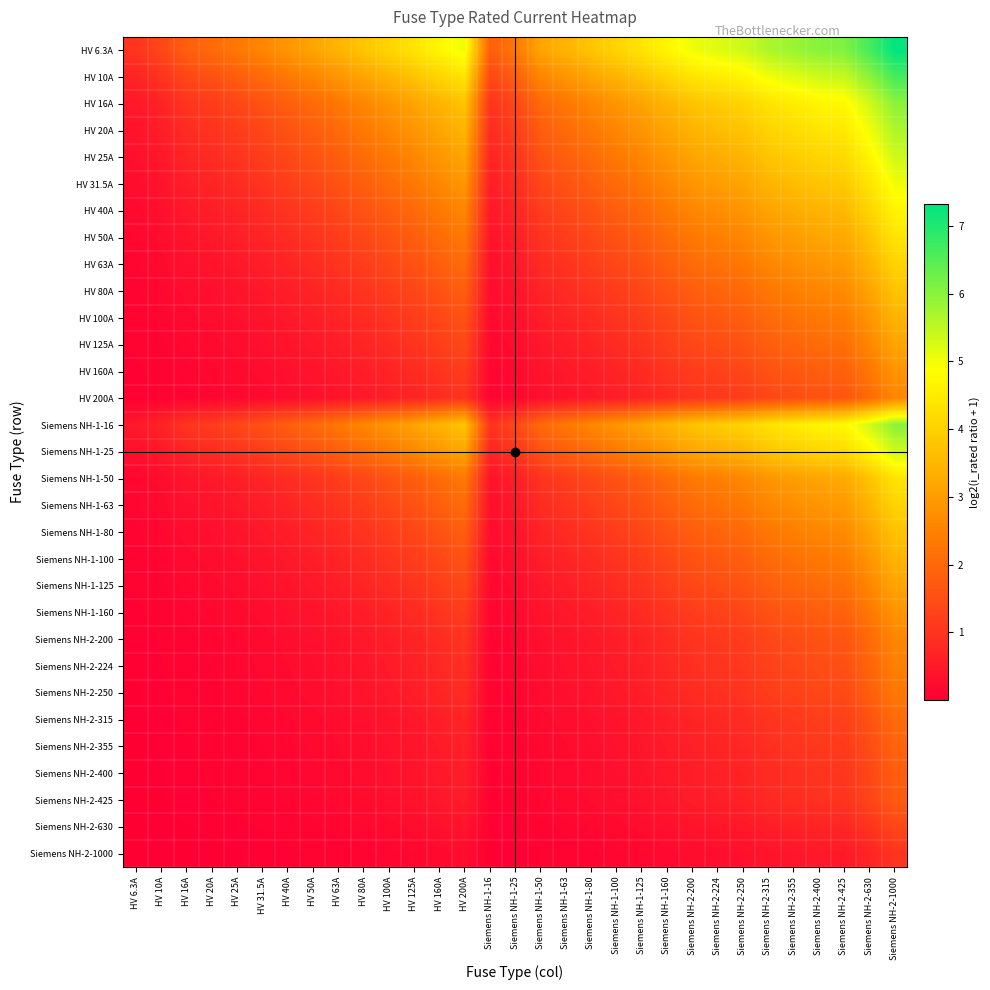

How many distinct data groups are displayed?

31